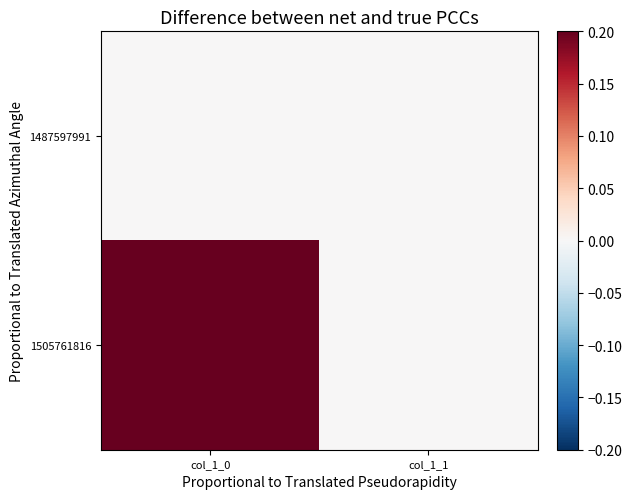

Which series has the widest spread of values?

1505761816